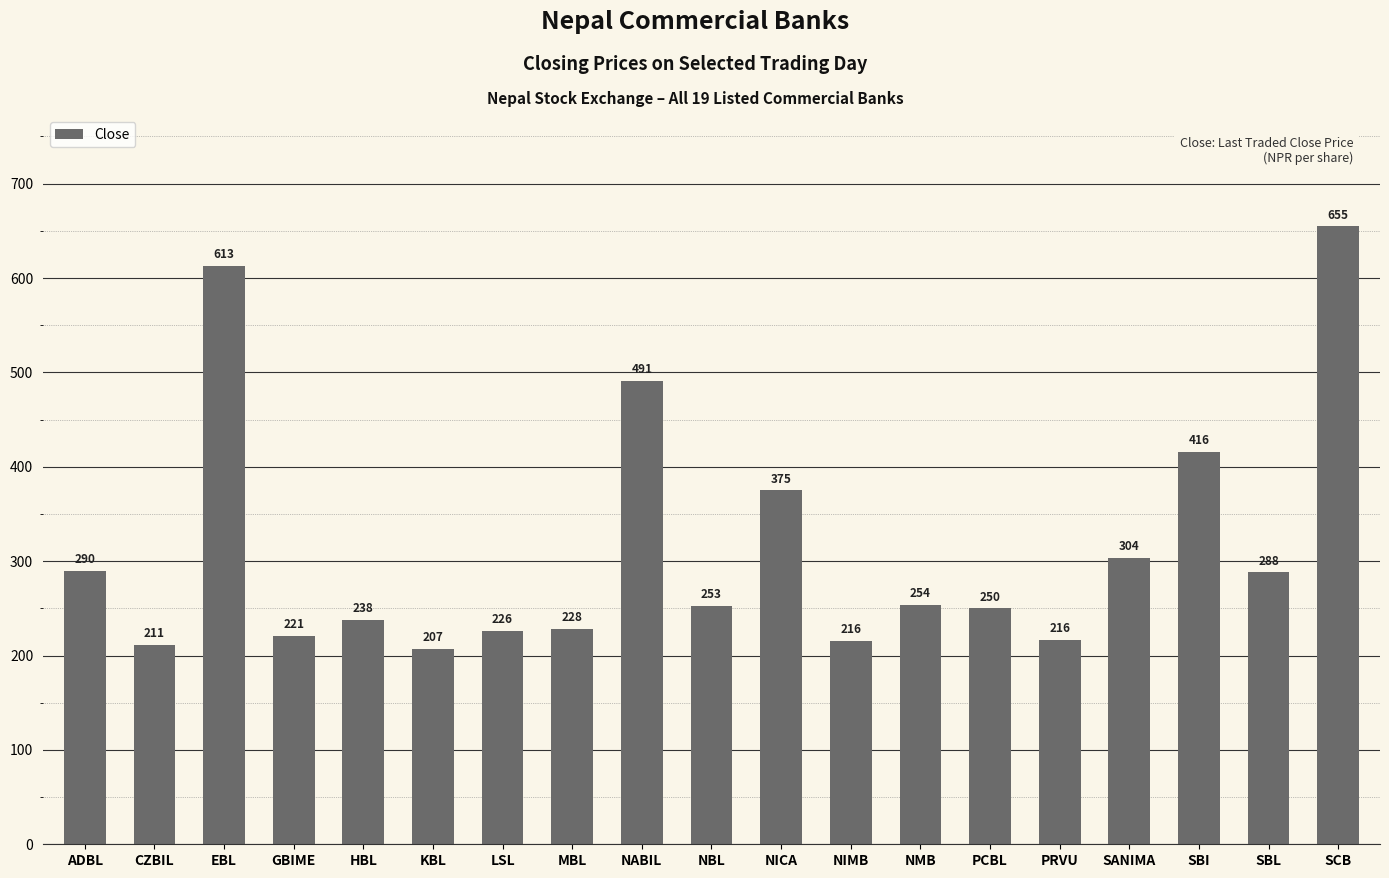

How many bars are there in total?

19